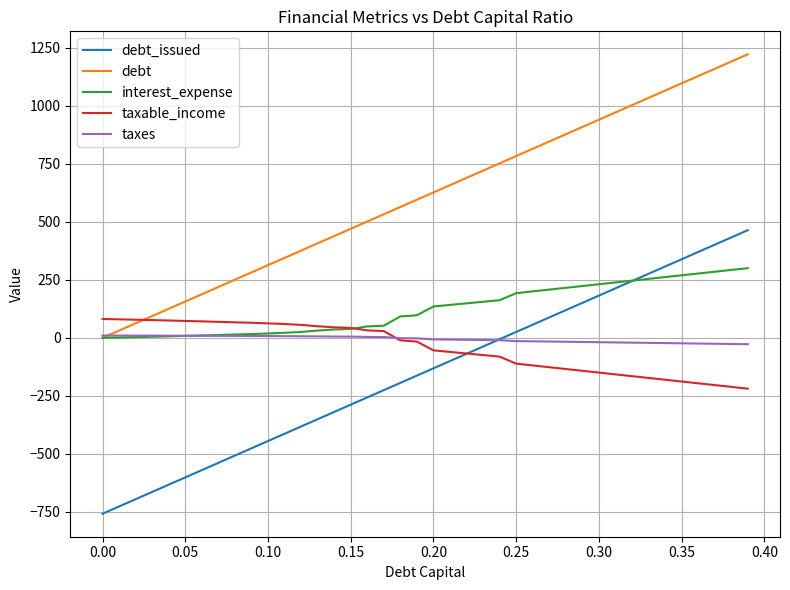

Rank the series by their maximum value, from highest to lowest.

debt, debt_issued, interest_expense, taxable_income, taxes